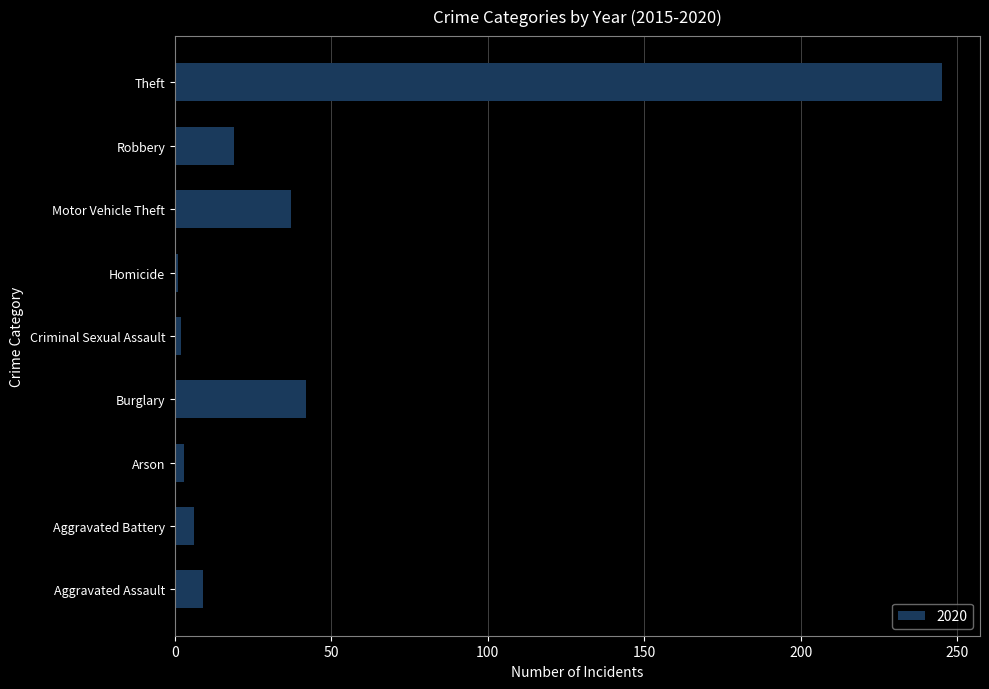

What is the greatest value displayed?

245